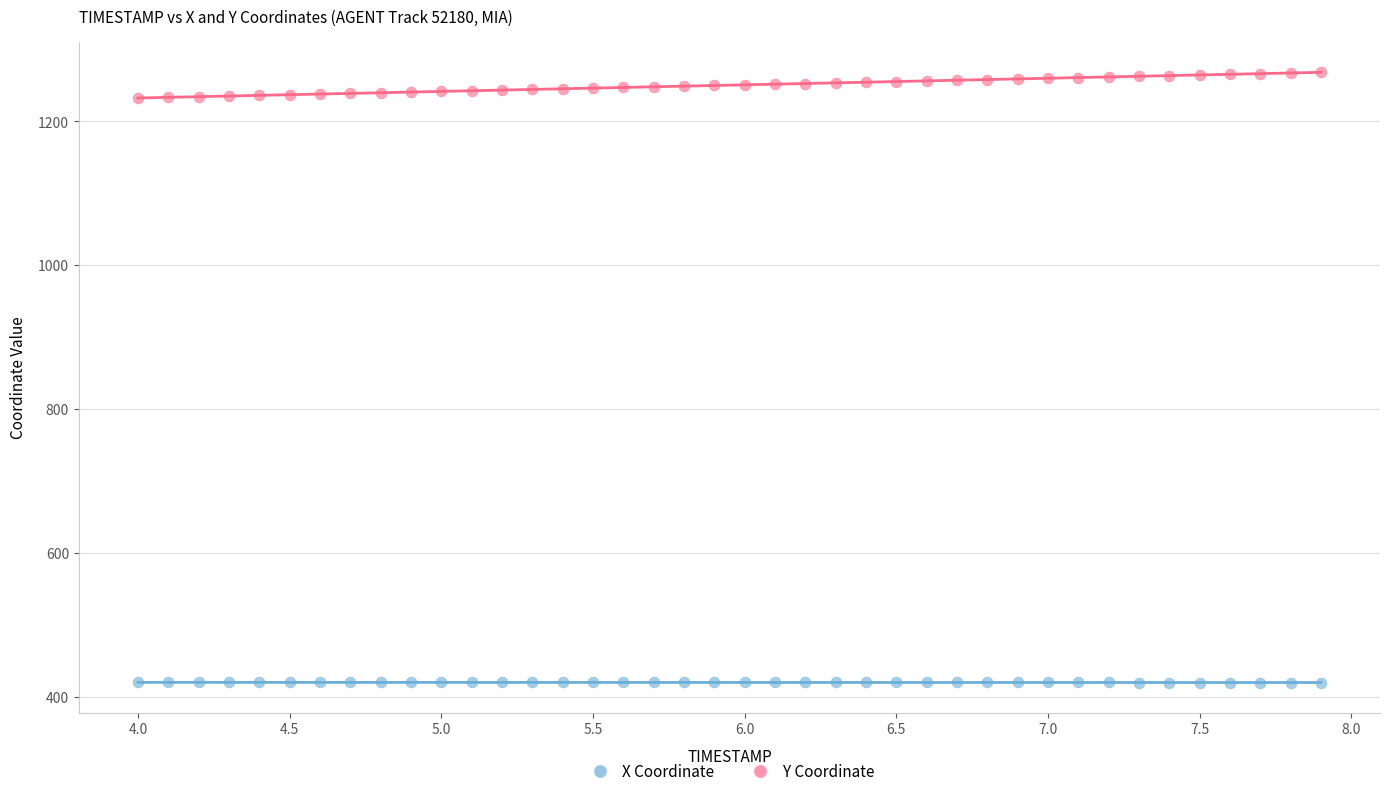

Which series contains the highest Y value?

Y Coordinate